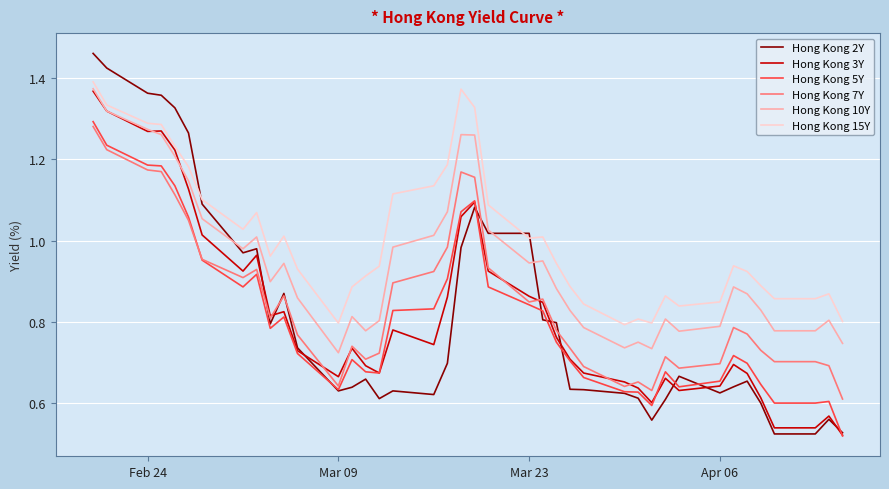

Which series has the largest total across all categories?

Hong Kong 15Y